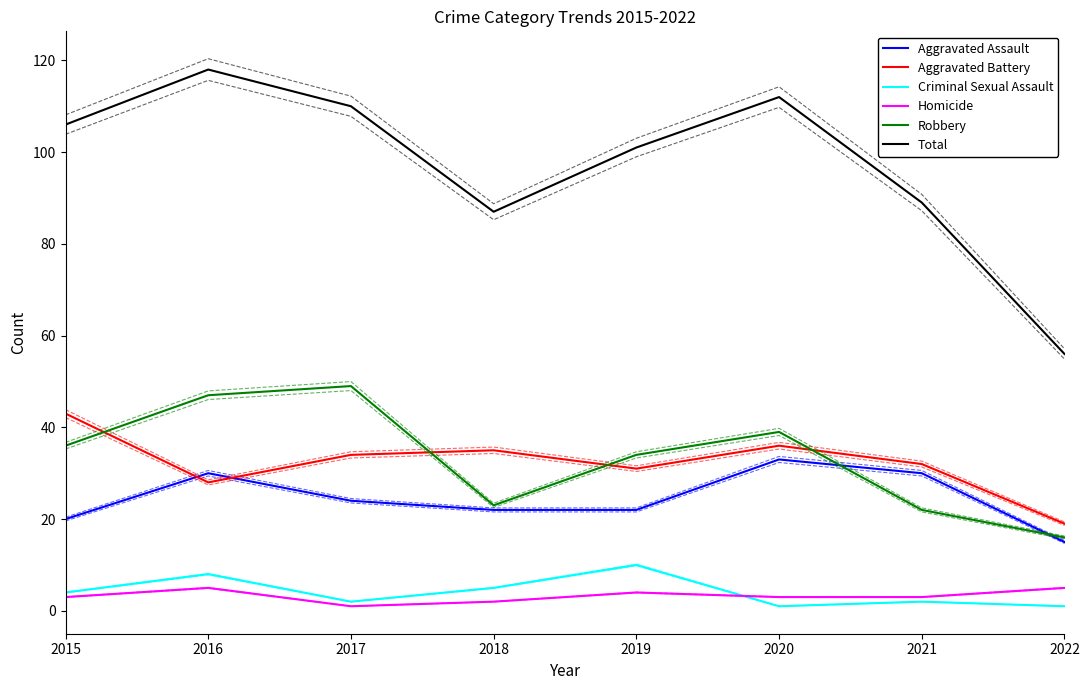

Where is the first local maximum for Robbery?

2017